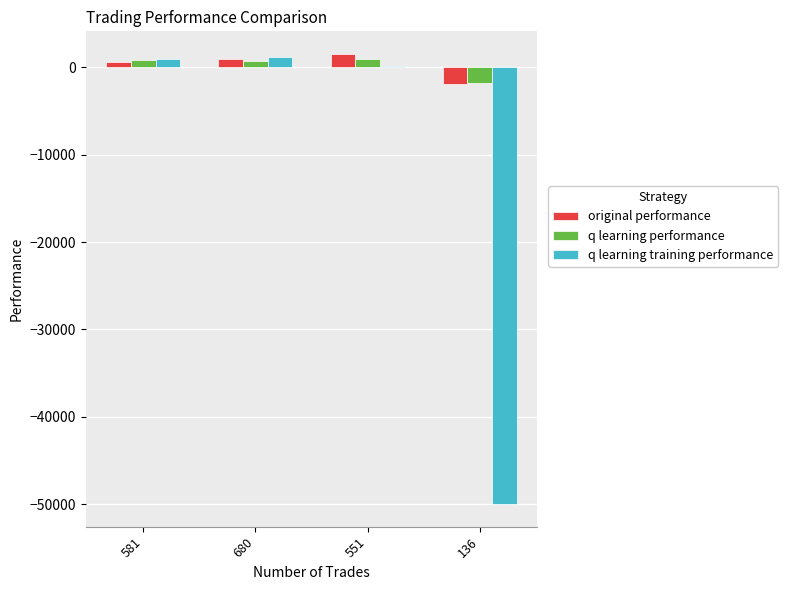

What is the total value across all series at 136?

-53701.9